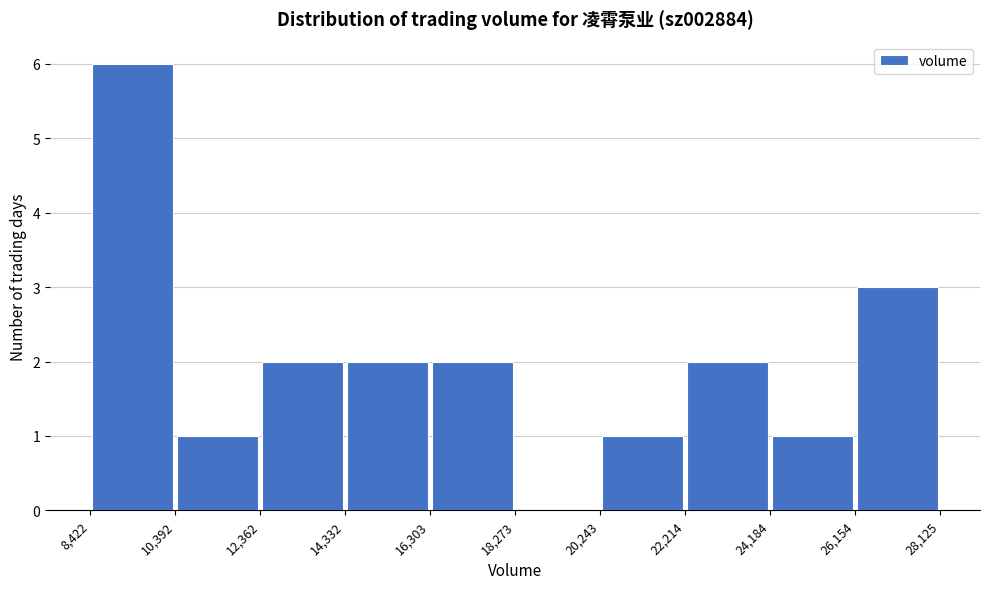

Reading left to right, list every bar in this chart as the range it spans on the x-axis followed by its height. The values are not printed on the chart, so give them approximately, as read against the axis.

8,422 to 10,392: 6
10,392 to 12,362: 1
12,362 to 14,332: 2
14,332 to 16,303: 2
16,303 to 18,273: 2
18,273 to 20,243: 0
20,243 to 22,214: 1
22,214 to 24,184: 2
24,184 to 26,154: 1
26,154 to 28,125: 3